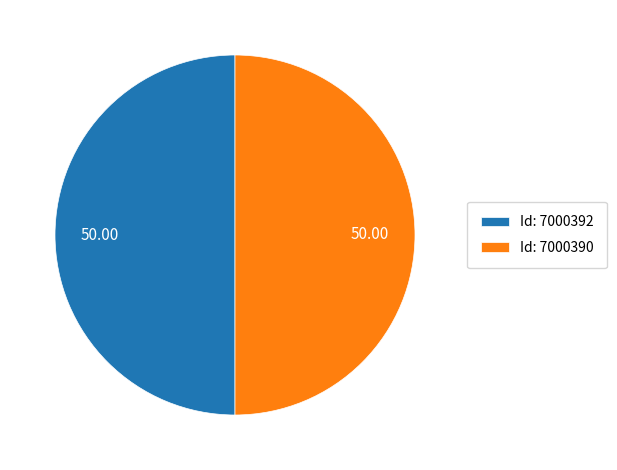

What is the ratio of the value at Id: 7000390 to the value at Id: 7000392?

1.0